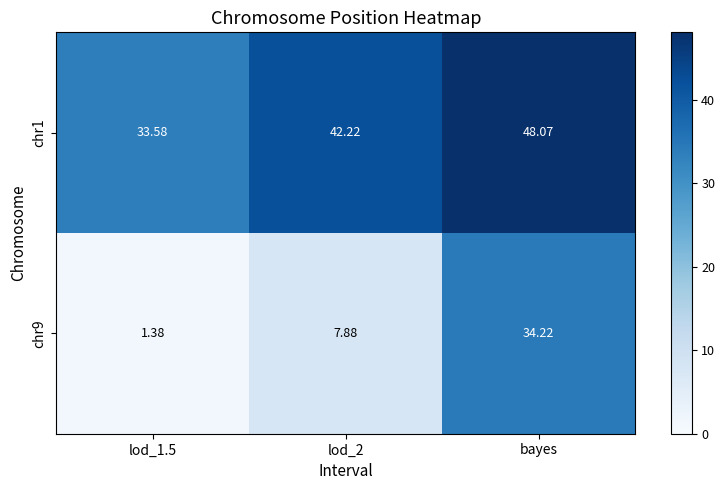

Is the value of chr1 at lod_1.5 greater than the value of chr9 at bayes?

No